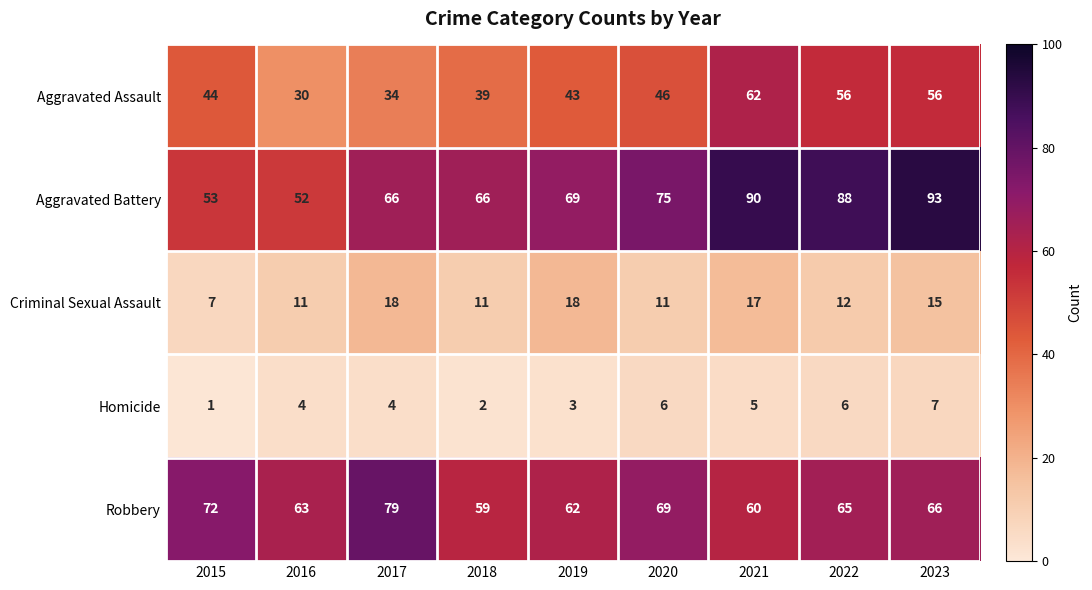

Where does the Robbery series first go above 65?

2015